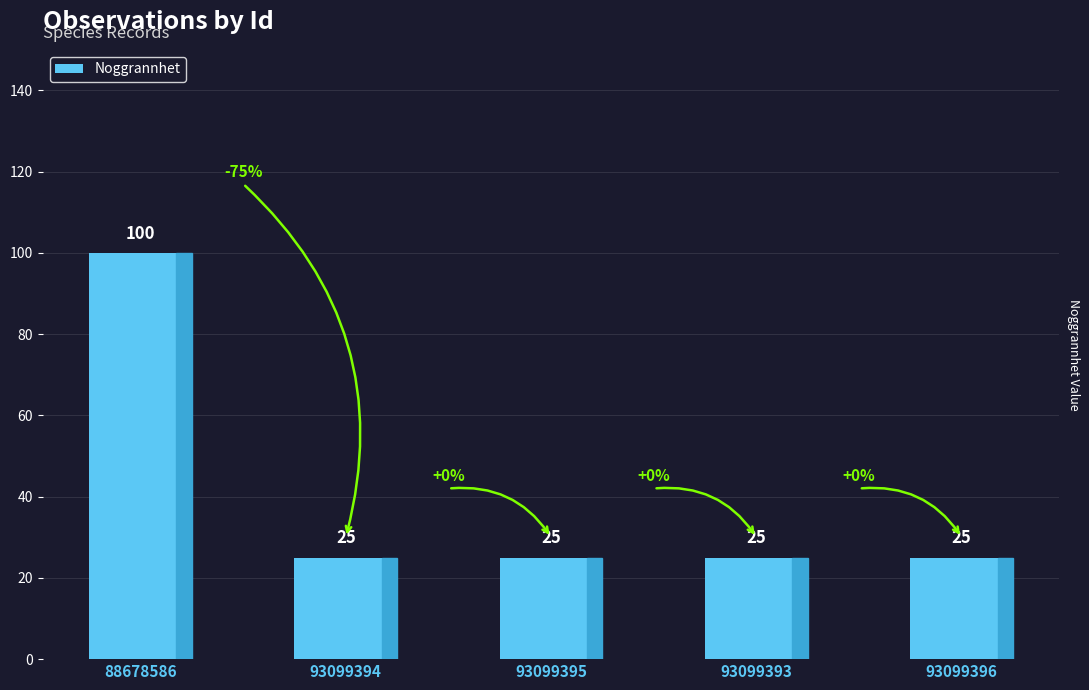

How many series are shown in this chart?

1